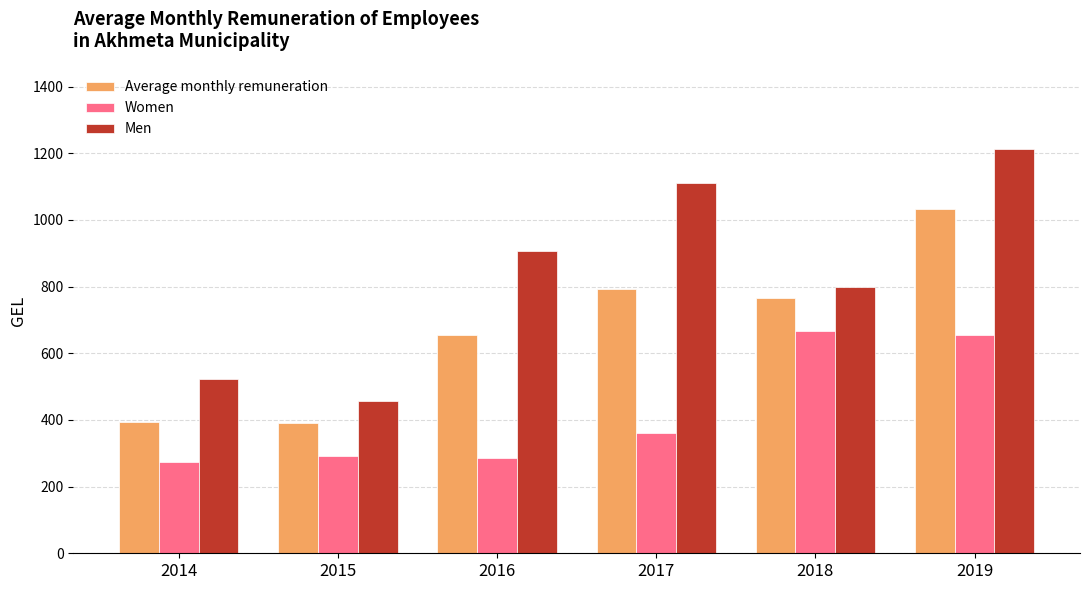

What is the value of the Average monthly remuneration bar at the 6th from the left?

1033.5